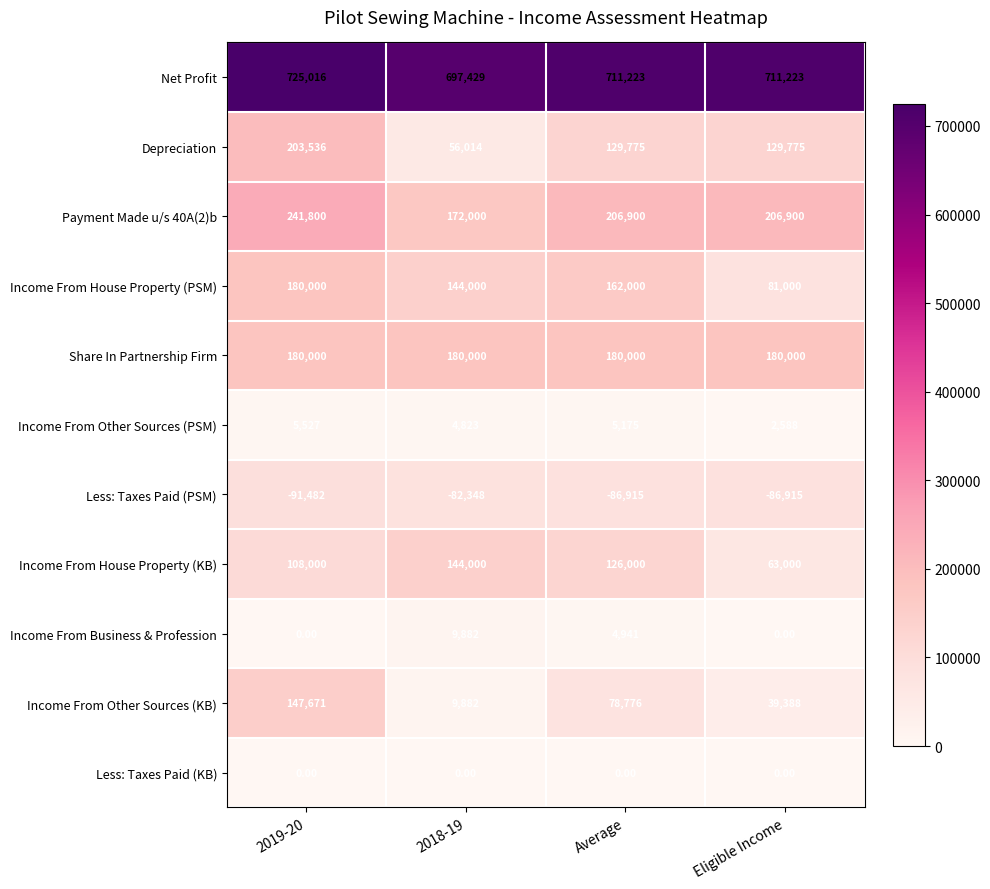

Which series has the largest range (max minus min)?

Depreciation